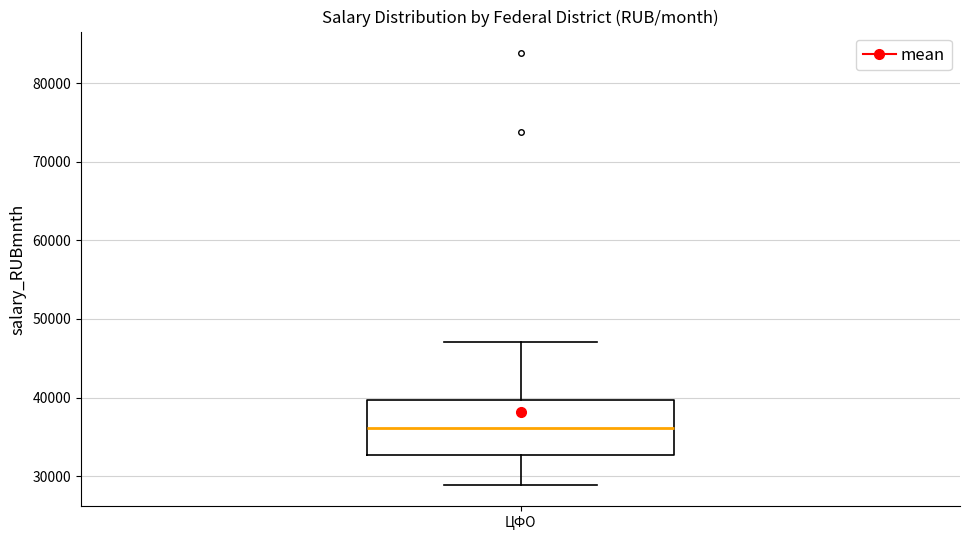

Read this box plot against the y-axis: the position of the median line, the range covered by the box, and the ends of both whiskers. The values are not printed on the chart, so give them approximately, as read against the axis.

median 36000, box 33000 to 40000, whiskers 29000 to 47000